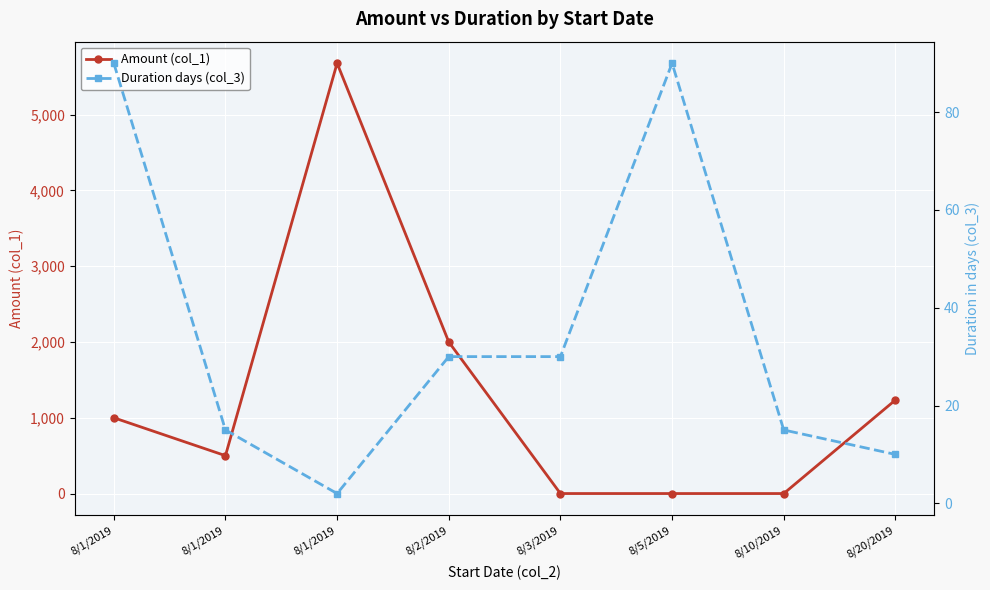

What is the smallest value displayed?

0.1